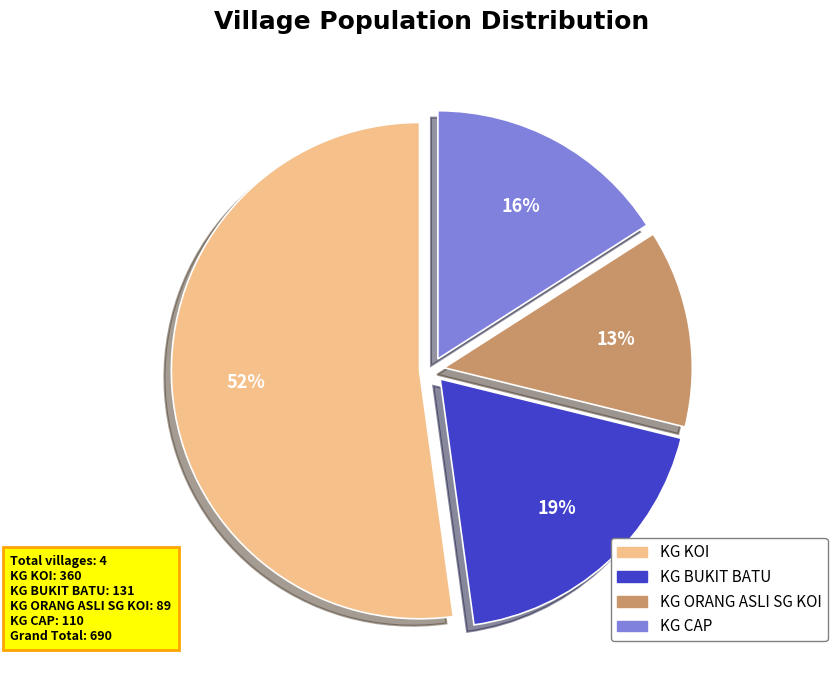

To the nearest percent, what is the difference between the largest and smallest slice percentages?

39%